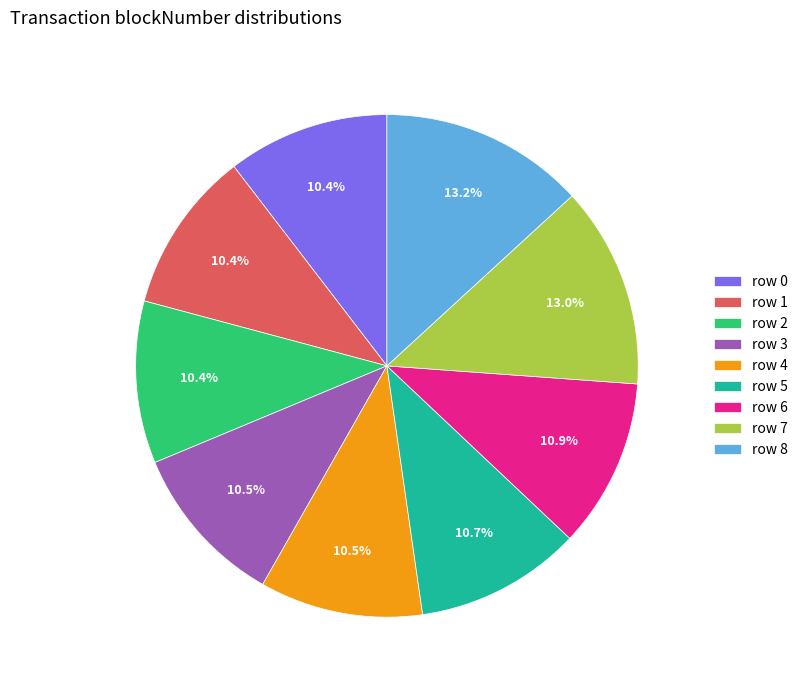

Is row 6 the majority of the pie?

No